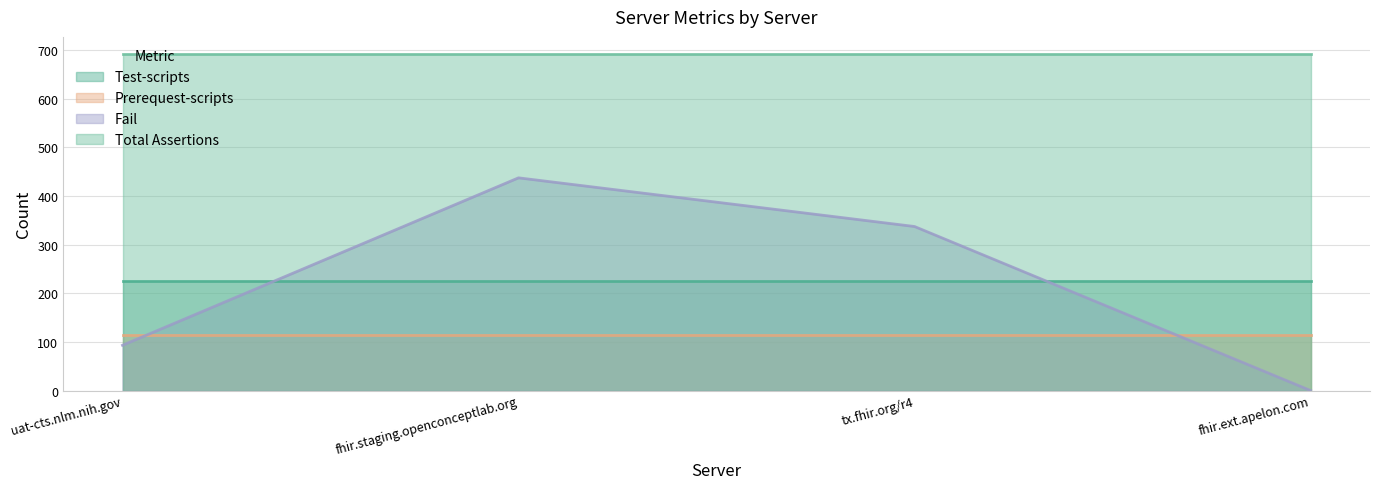

At which category is the sum across all series the highest?

fhir.staging.openconceptlab.org